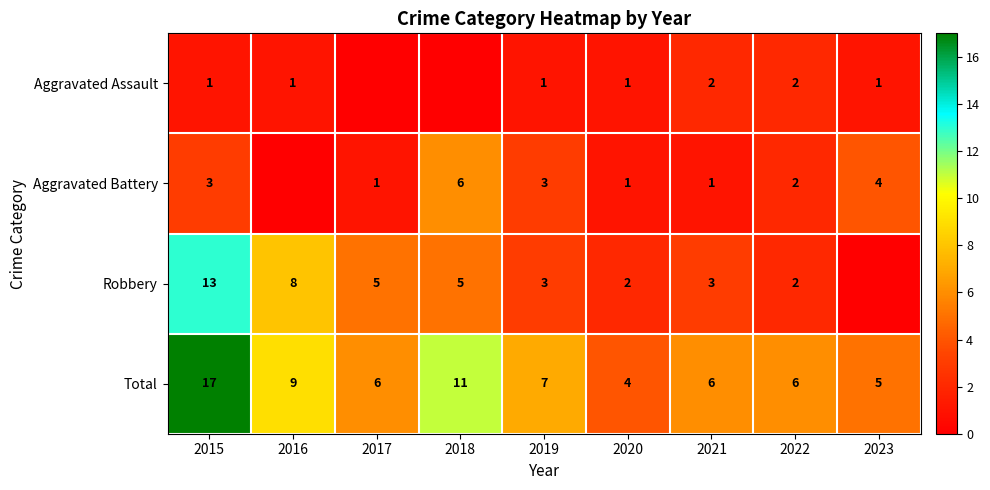

What is the sum of the Aggravated Assault values at 2022 and 2020?

3